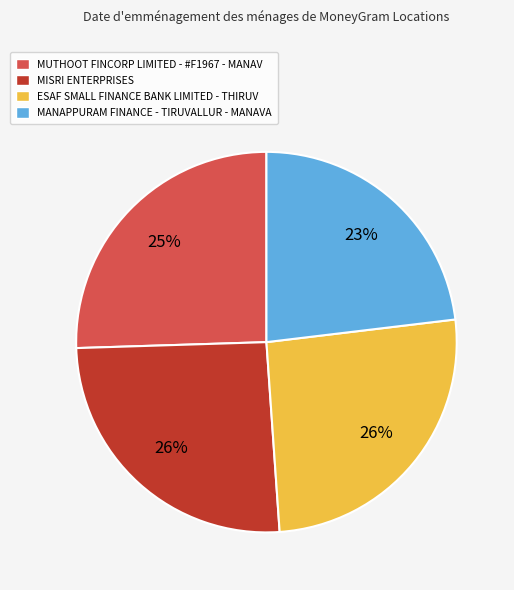

Is there any slice that represents more than half of the pie?

No